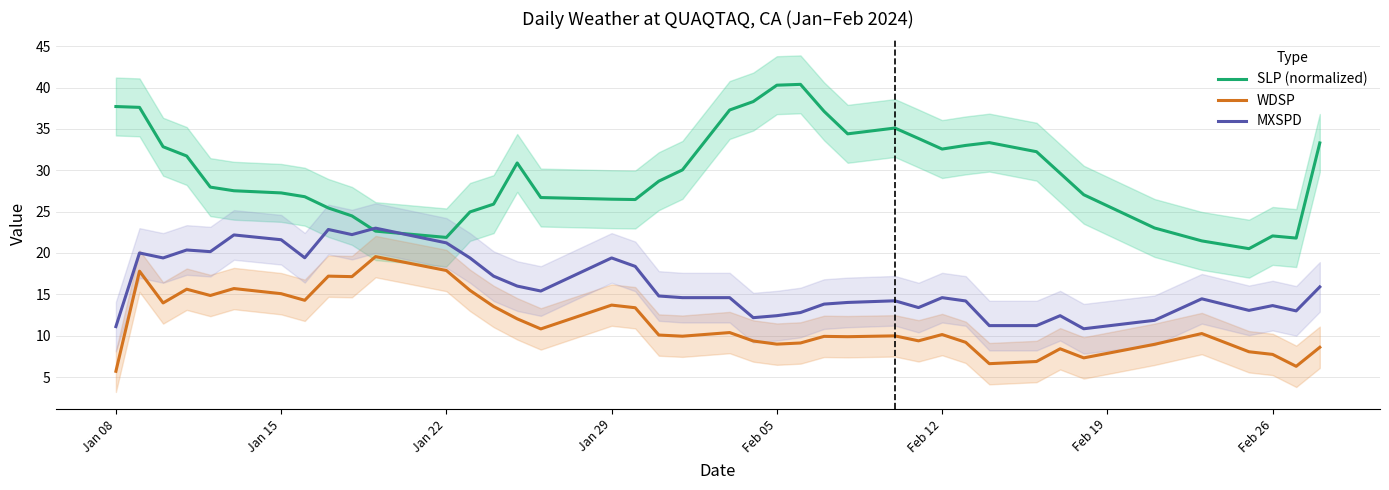

Is it true that WDSP equals 5.7 at Jan 08?

True